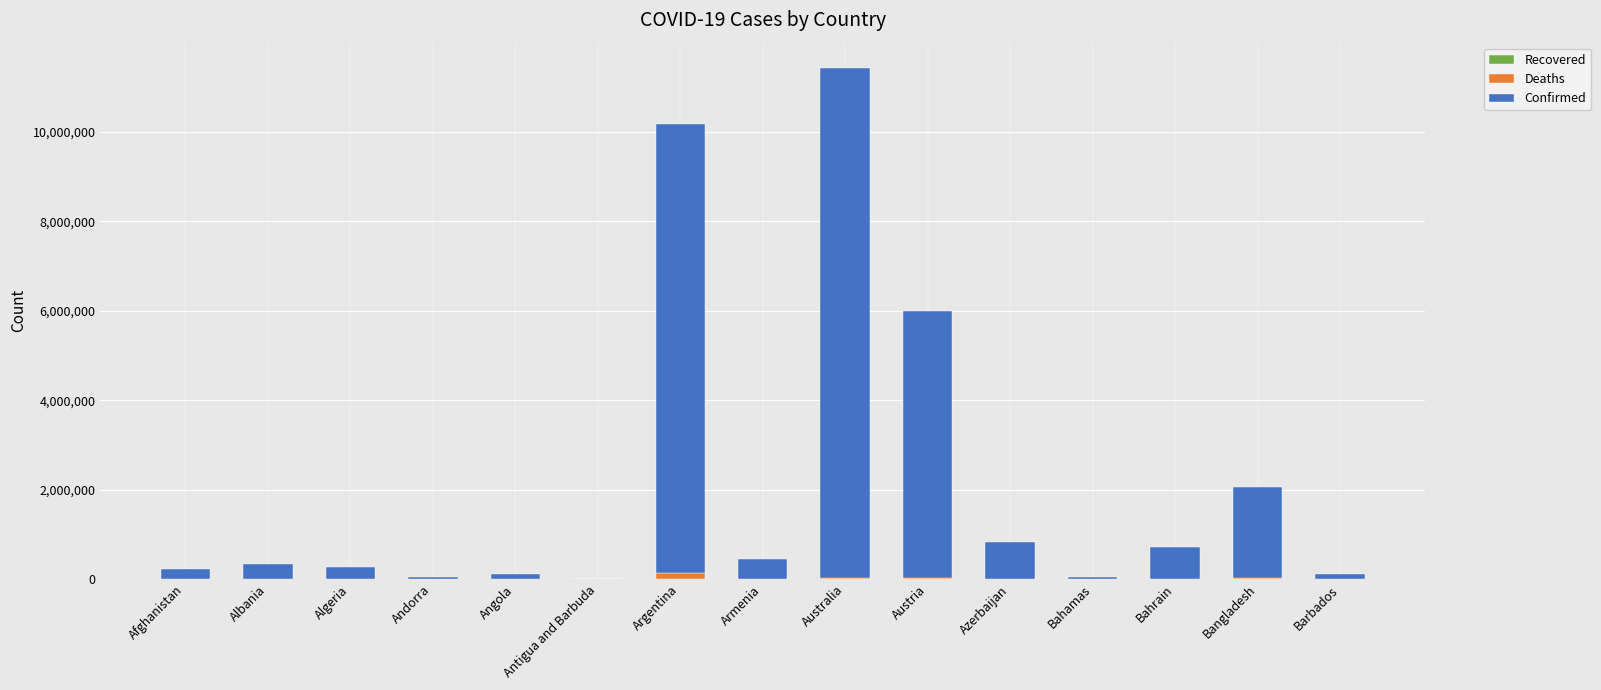

What is the sum of all Deaths values?

243914